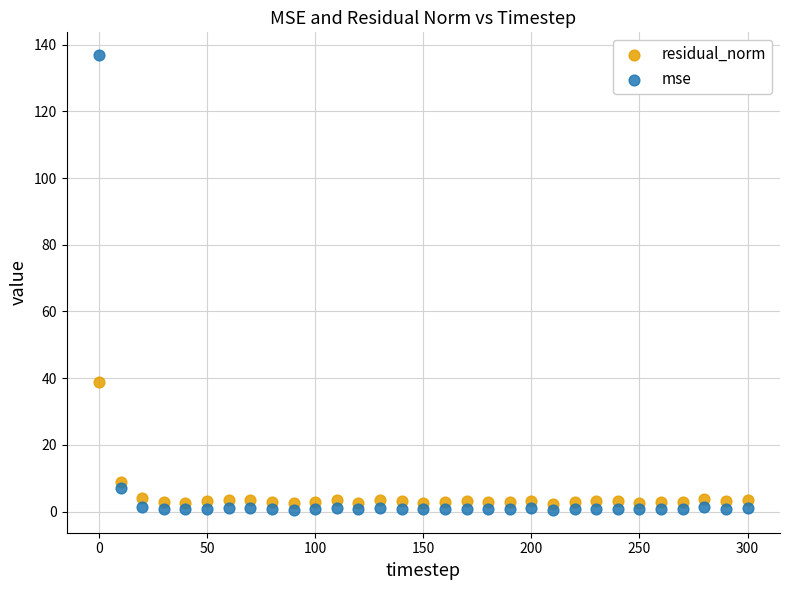

What are all the series names shown in the legend?

residual_norm, mse